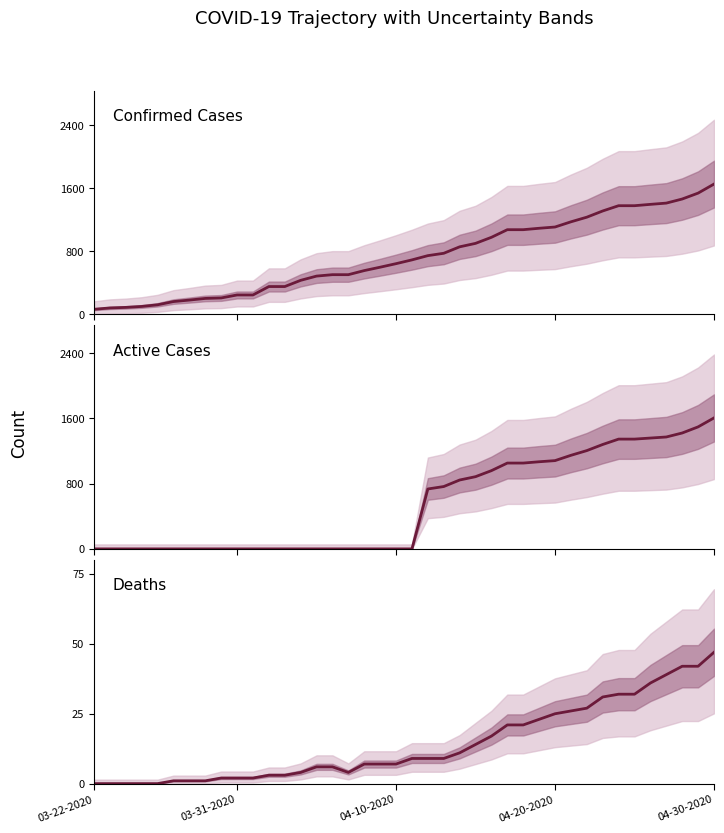

What is the greatest value displayed?

1654